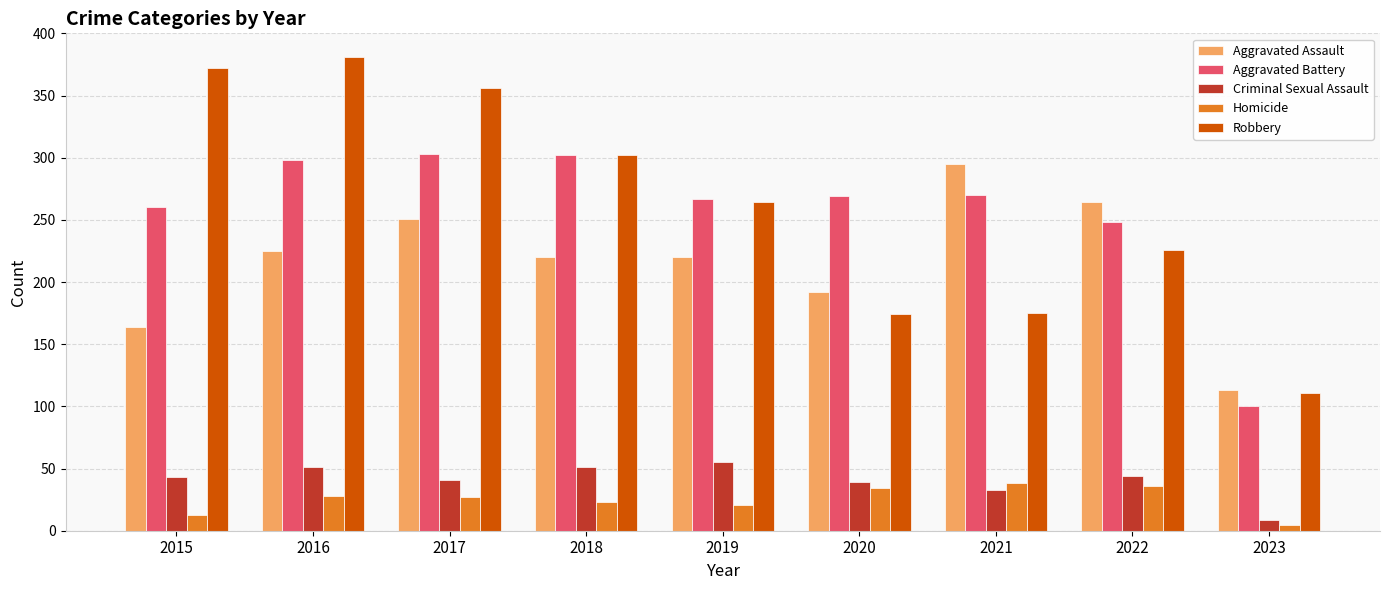

What are all the series names shown in the legend?

Aggravated Assault, Aggravated Battery, Criminal Sexual Assault, Homicide, Robbery